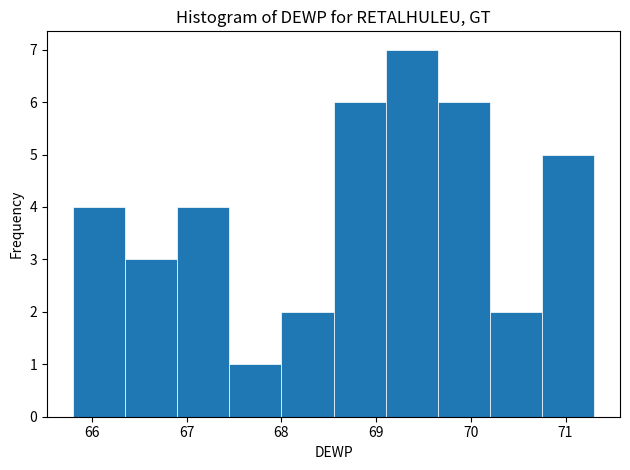

Reading left to right, transcribe this chart: for each bar, give the range it covers on the x-axis and its height. Neither the bar edges nor the heights are printed on the chart, so give them approximately, as read against the axes.

65.80 to 66.35: 4
66.35 to 66.90: 3
66.90 to 67.45: 4
67.45 to 68.00: 1
68.00 to 68.55: 2
68.55 to 69.10: 6
69.10 to 69.65: 7
69.65 to 70.20: 6
70.20 to 70.75: 2
70.75 to 71.30: 5